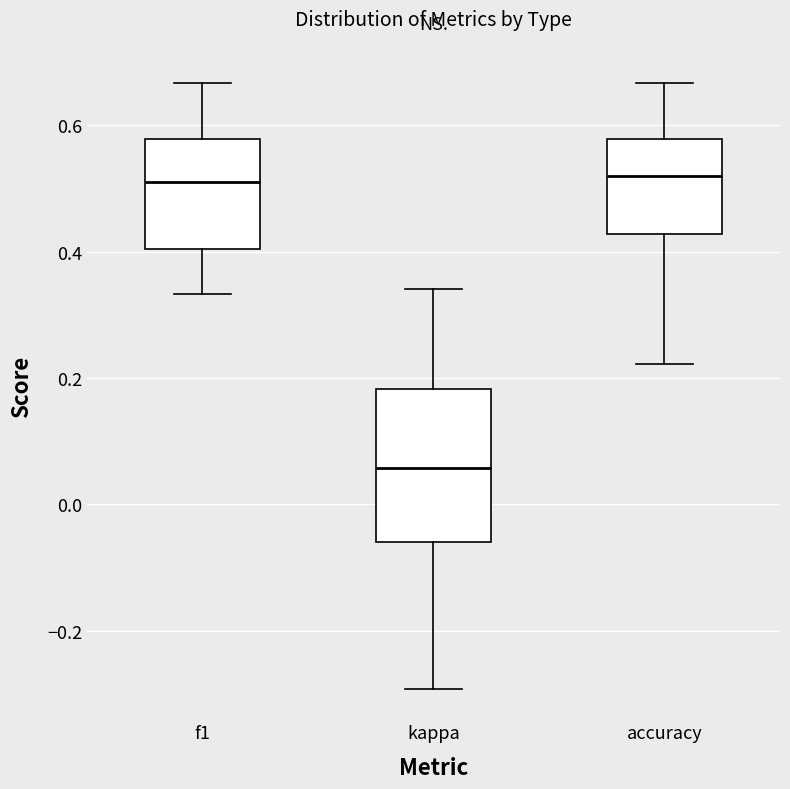

Reading left to right, read every box against the y-axis: the position of its median line, the range the box covers, and the ends of its whiskers. The values are not printed on the chart, so give them approximately, as read against the axis.

f1: median 0.52, box 0.40 to 0.58, whiskers 0.34 to 0.66
kappa: median 0.06, box -0.06 to 0.18, whiskers -0.30 to 0.34
accuracy: median 0.52, box 0.42 to 0.58, whiskers 0.22 to 0.66